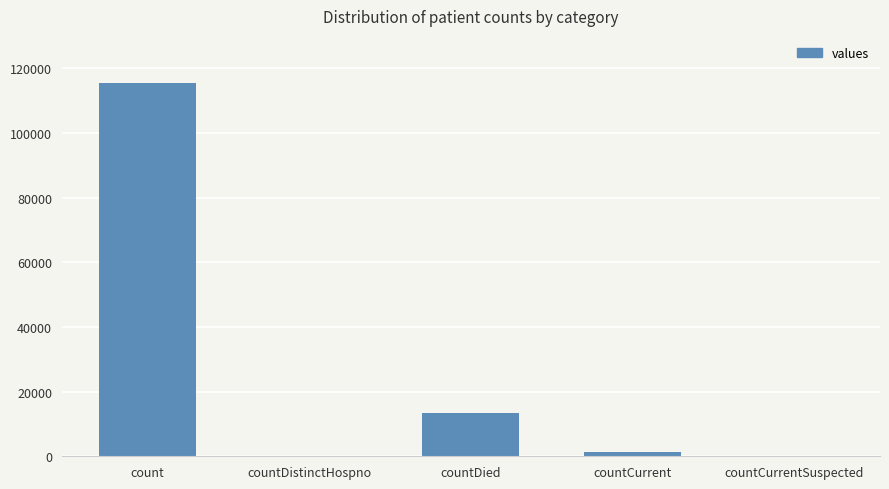

Between count and countDistinctHospno, which is larger?

count